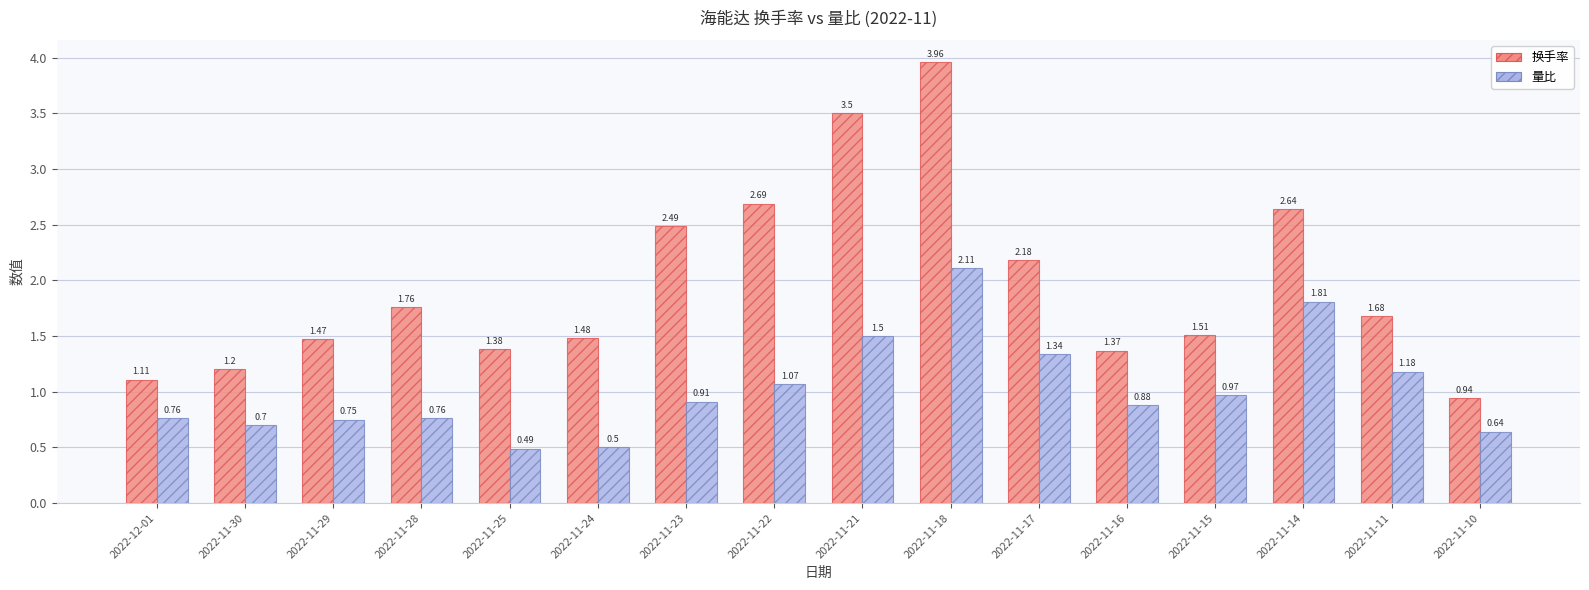

Rank the series at 2022-11-30 from lowest to highest value.

量比, 换手率